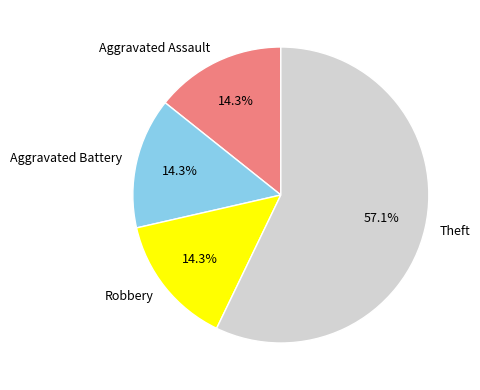

Which slice is the largest?

Theft